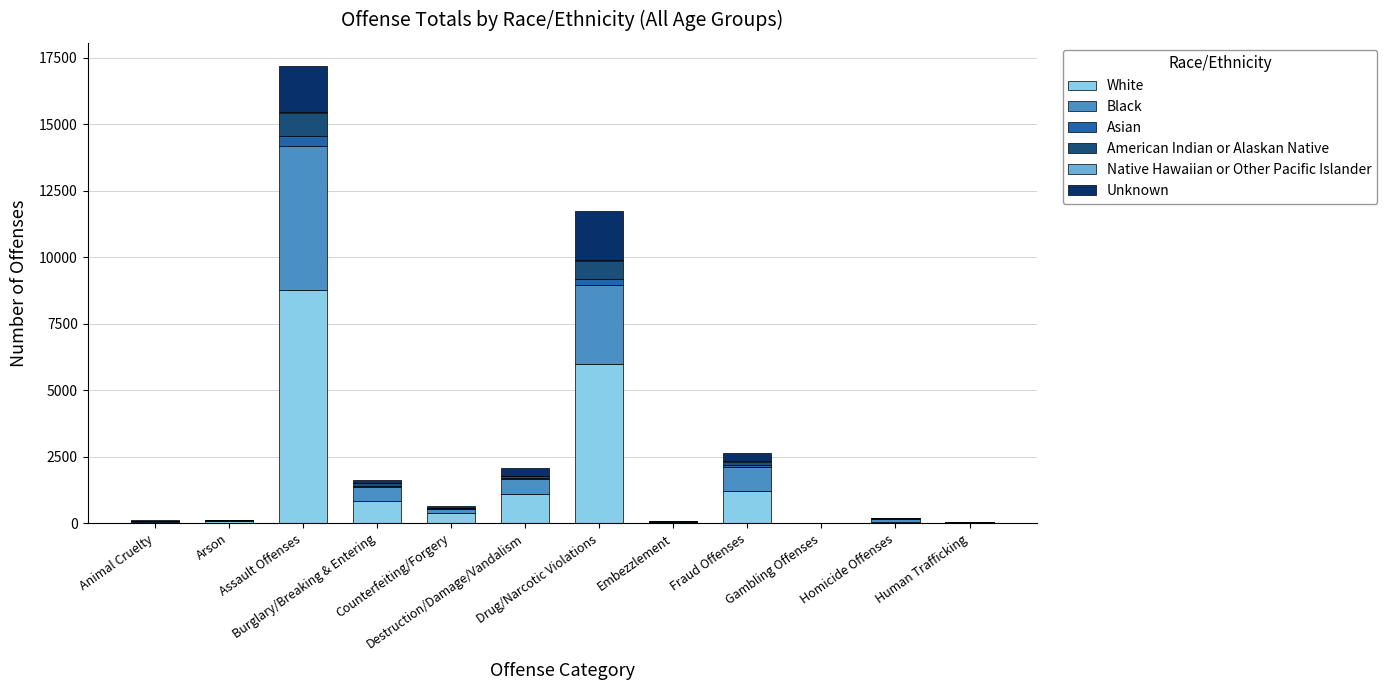

Are the bars grouped side by side (vs. stacked)?

No